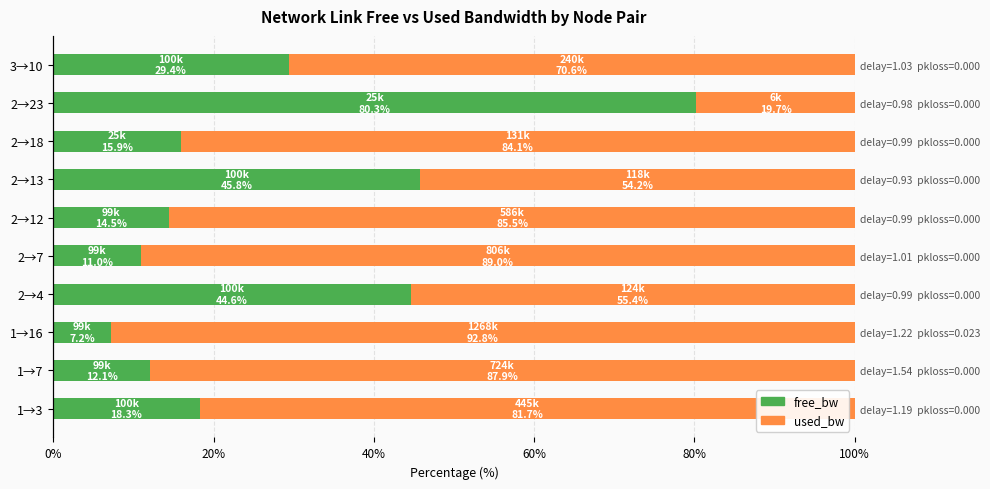

List the series in order of their overall mean, highest first.

used_bw, free_bw